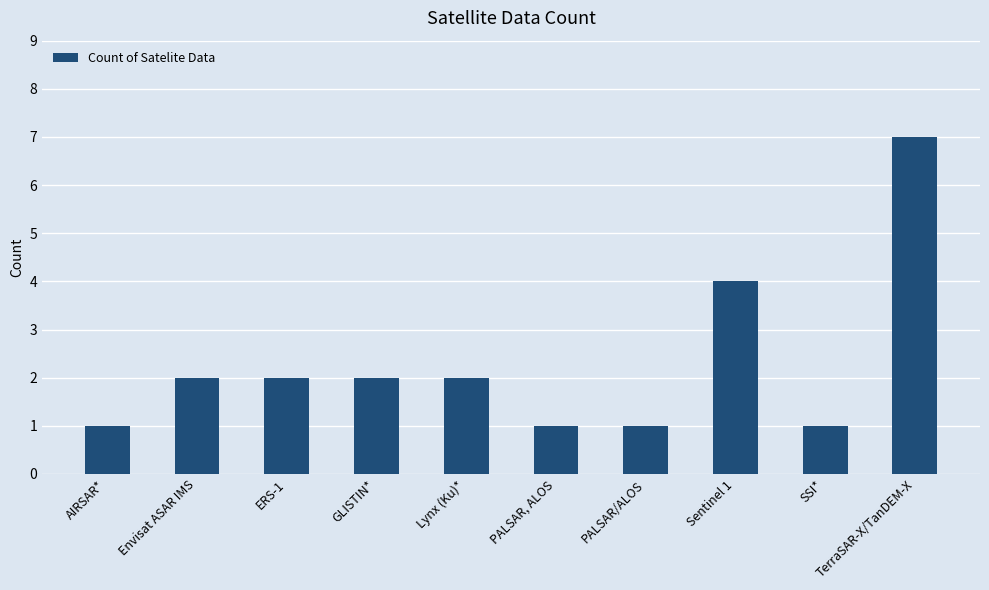

What is the change in value from PALSAR, ALOS to TerraSAR-X/TanDEM-X?

+6